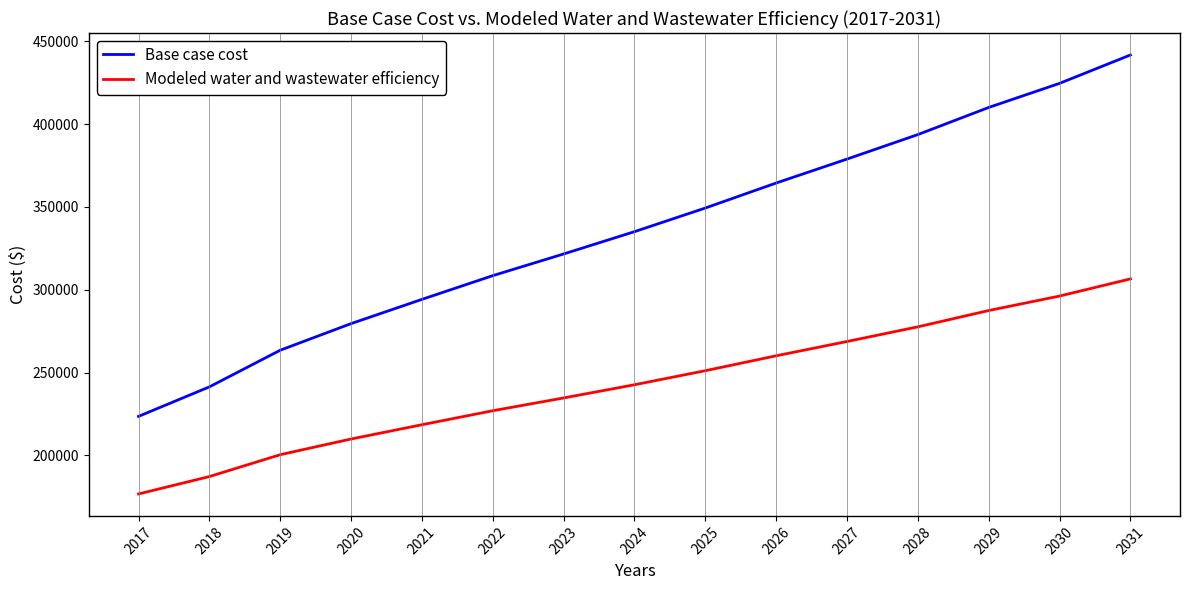

Is it true that Modeled water and wastewater efficiency equals 218556.3 at 2021?

True